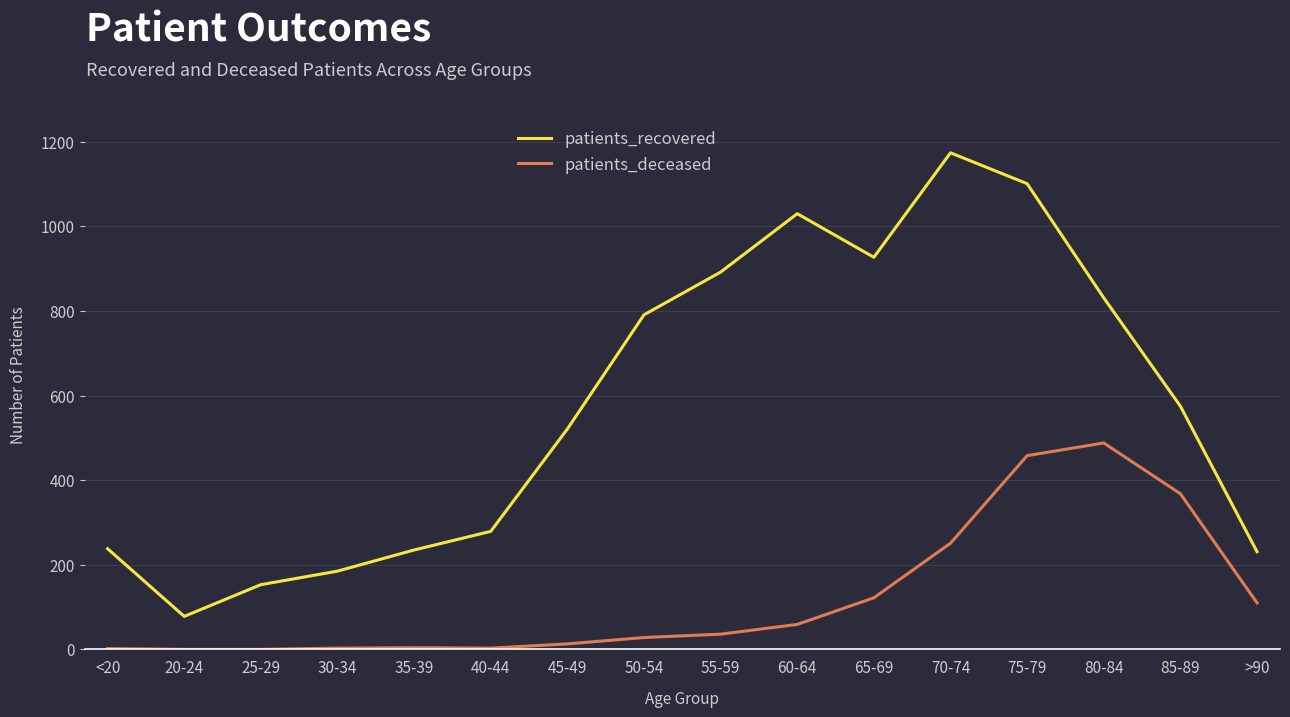

Which category has the highest value across all series?

70-74